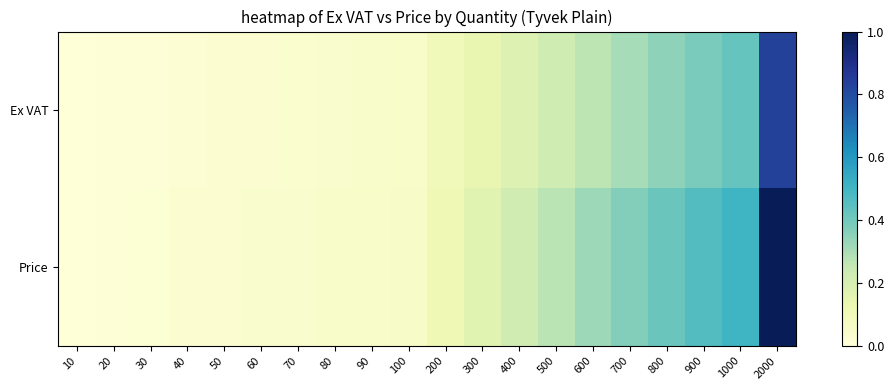

Reading left to right, transcribe all the data shown in this chart.

Ex VAT: 10=0.0	20=0.0	30=0.0	40=0.0	50=0.0	60=0.0	70=0.0	80=0.0	90=0.0	100=0.0	200=0.1	300=0.1	400=0.2	500=0.2	600=0.3	700=0.3	800=0.3	900=0.4	1000=0.4	2000=0.8
Price: 10=0.0	20=0.0	30=0.0	40=0.0	50=0.0	60=0.0	70=0.0	80=0.0	90=0.1	100=0.1	200=0.1	300=0.2	400=0.2	500=0.3	600=0.3	700=0.4	800=0.4	900=0.5	1000=0.5	2000=1.0